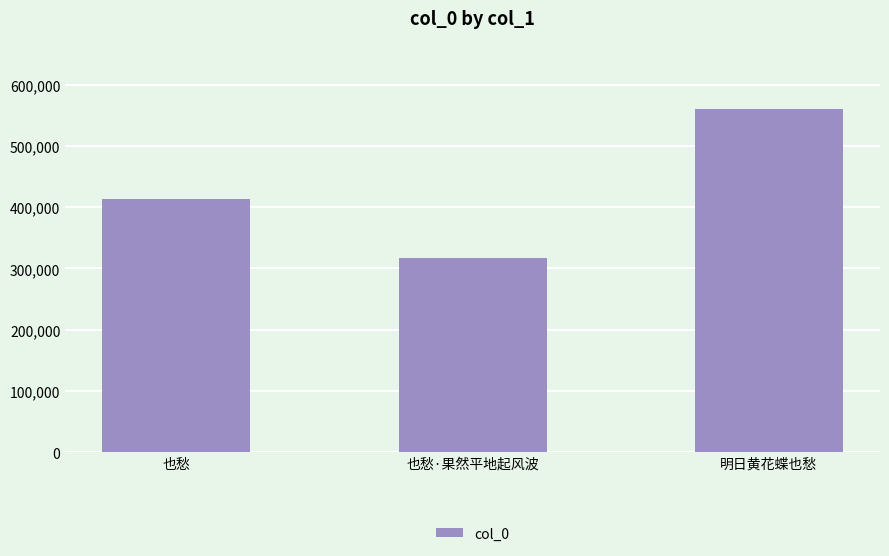

Count the number of data series in this chart.

1